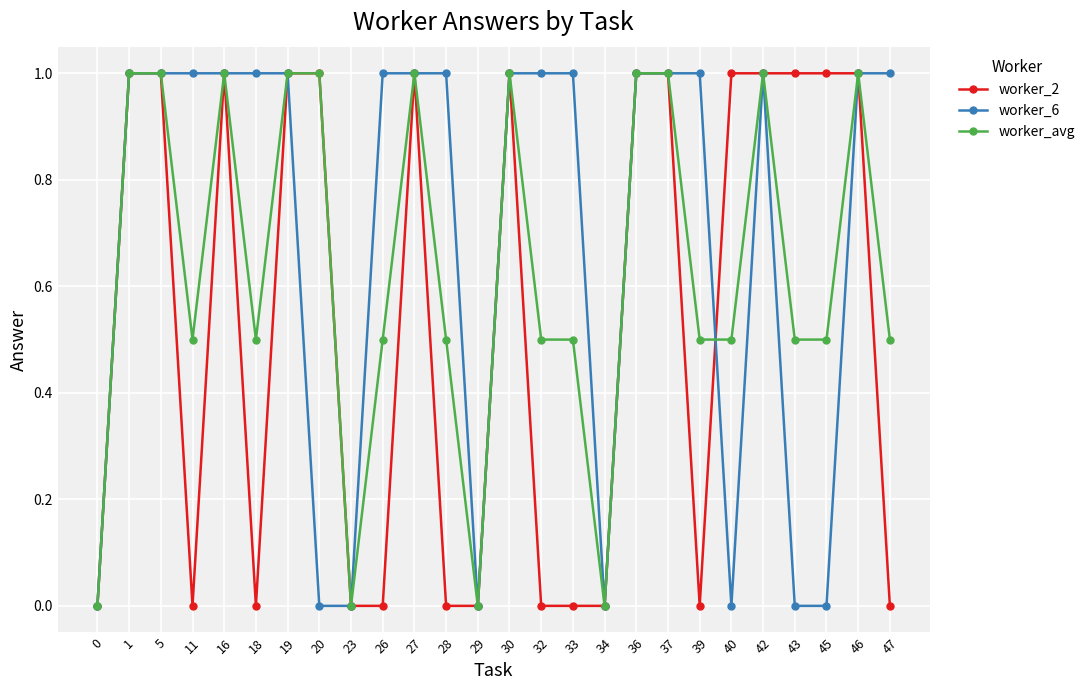

True or false: worker_avg has more than 2 points higher than both neighbors.

True